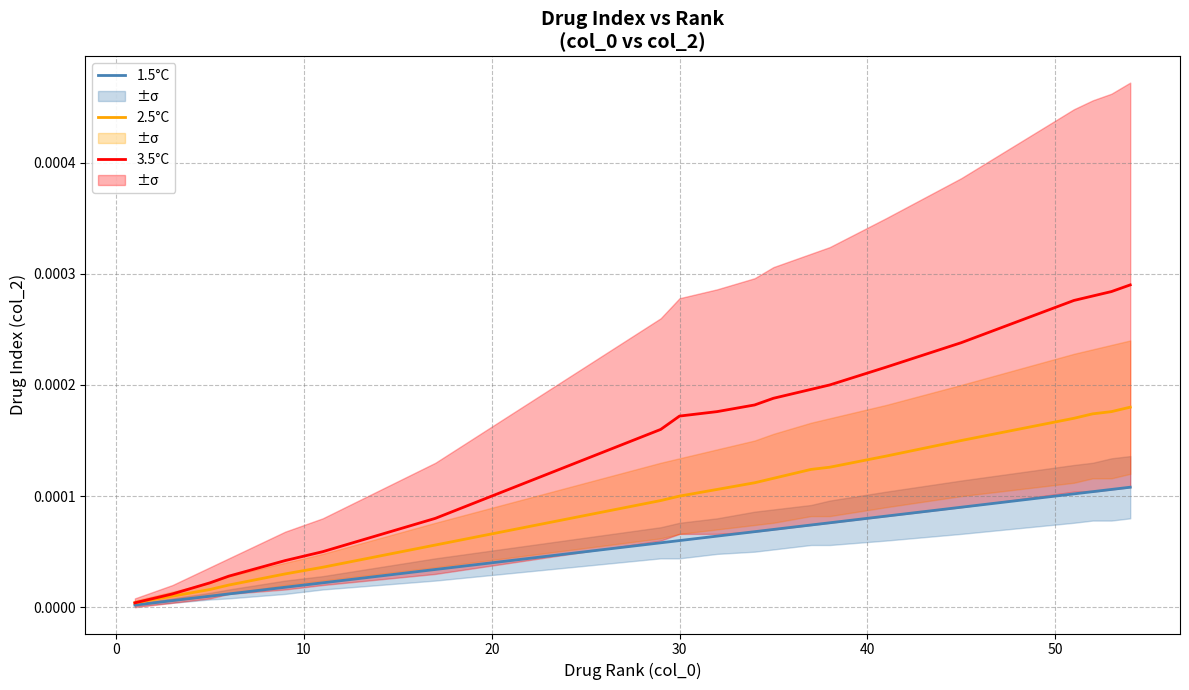

Does the chart have visible grid lines?

Yes